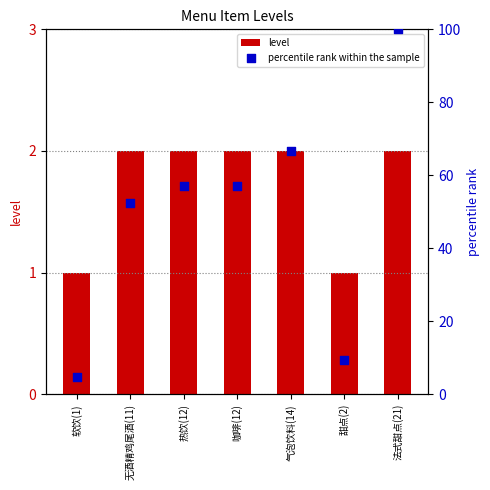

Which series has the largest total across all categories?

percentile rank within the sample